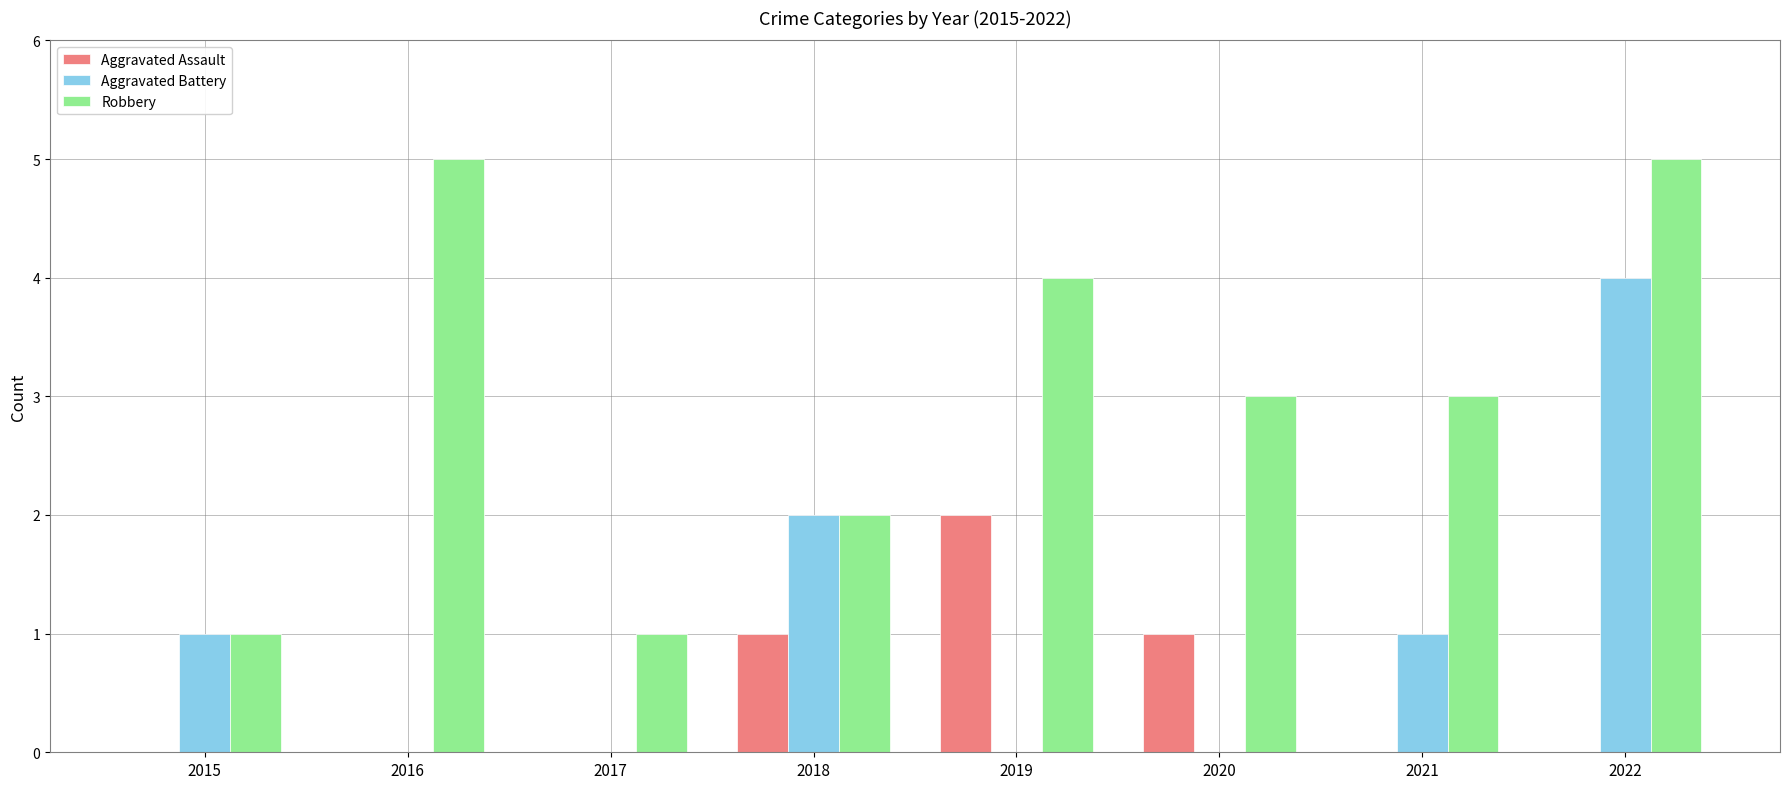

What is the highest value of the Aggravated Battery series?

4